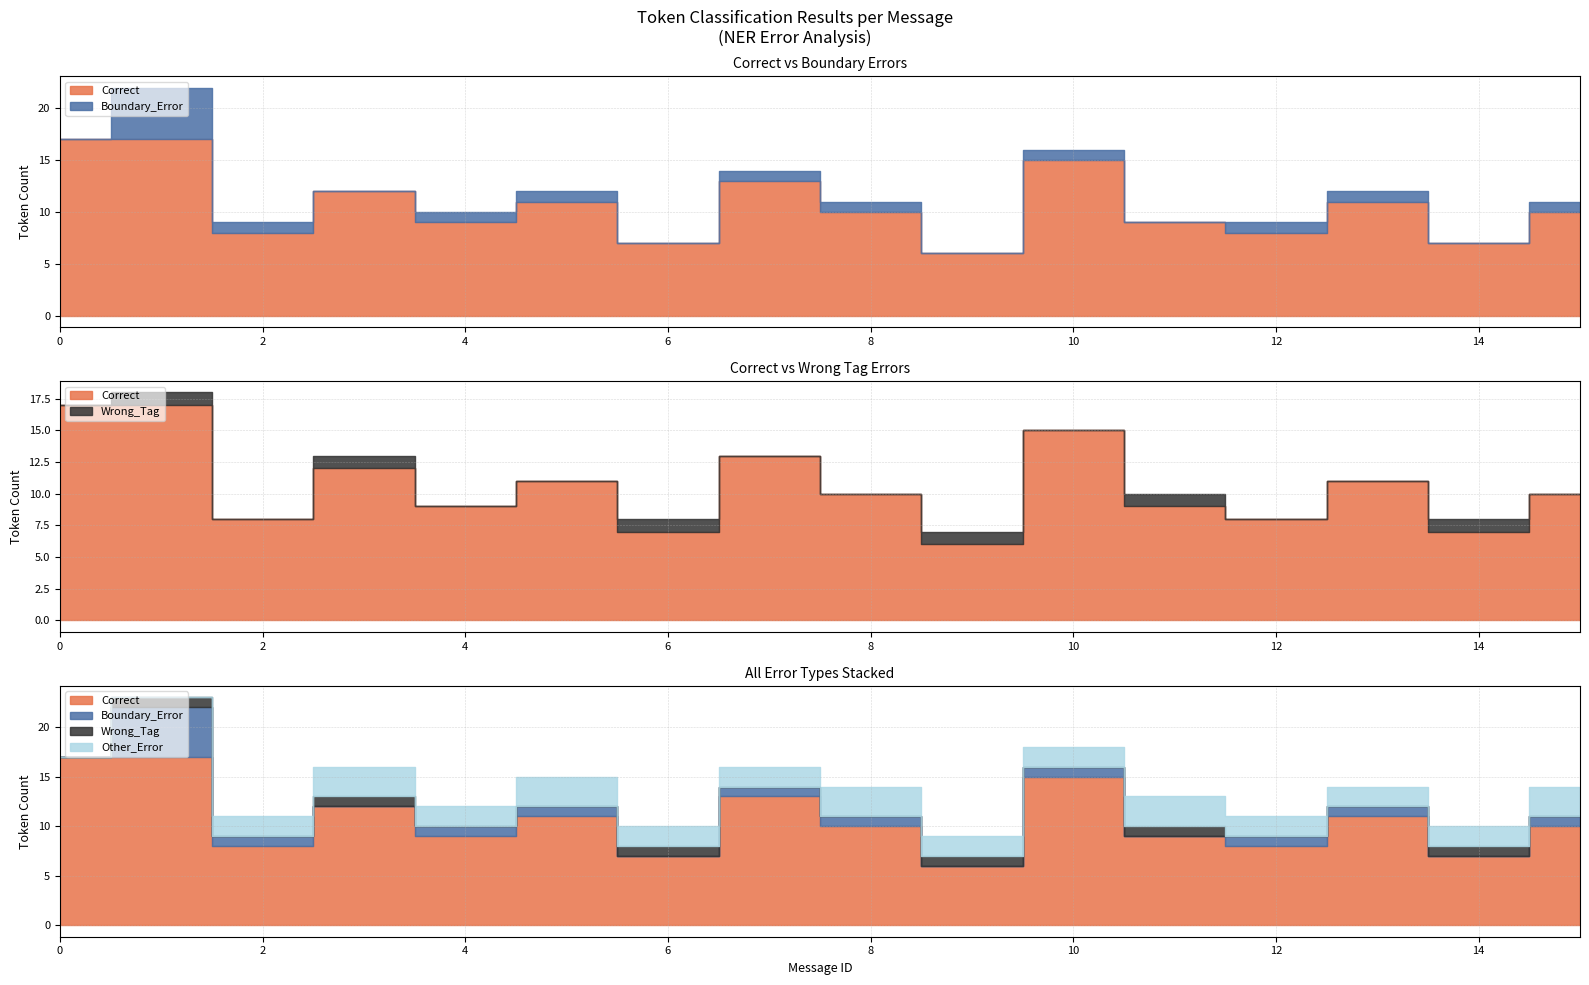

Which series has the largest range (max minus min)?

Correct